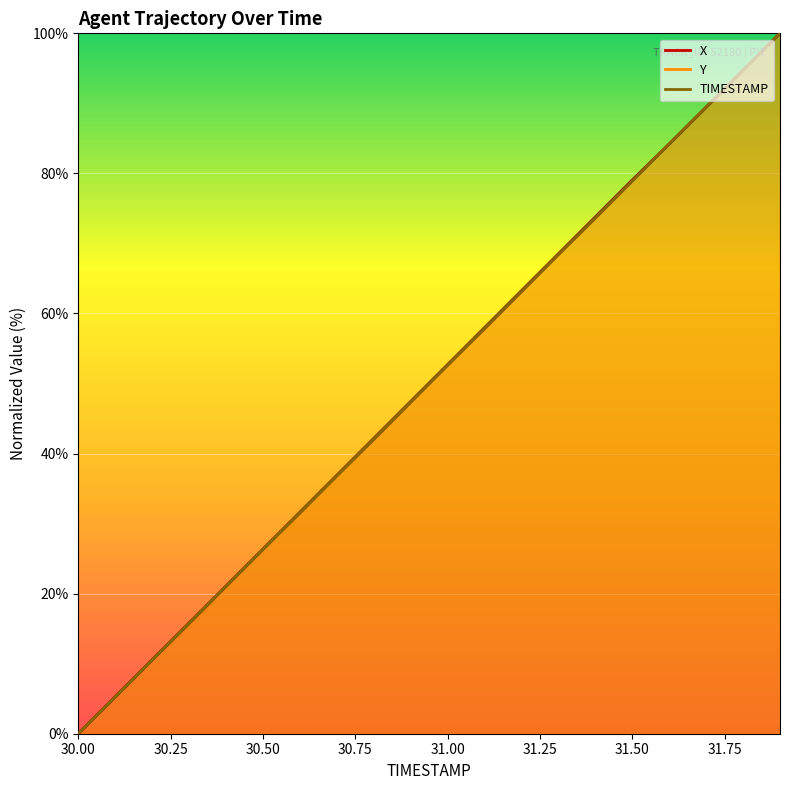

True or false: X and Y intersect in this chart.

True